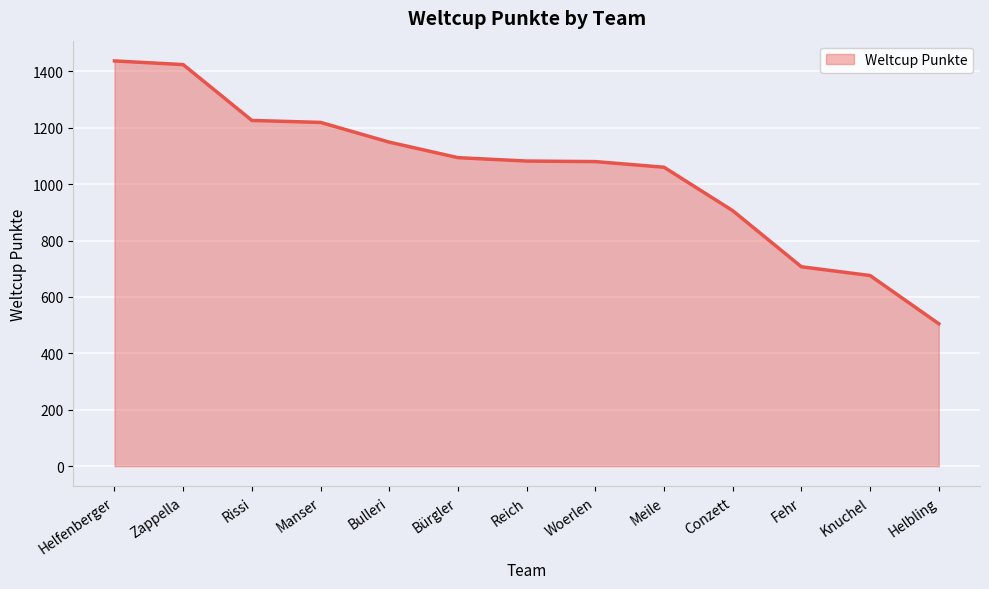

Is it true that the value at Meile is 1060?

True